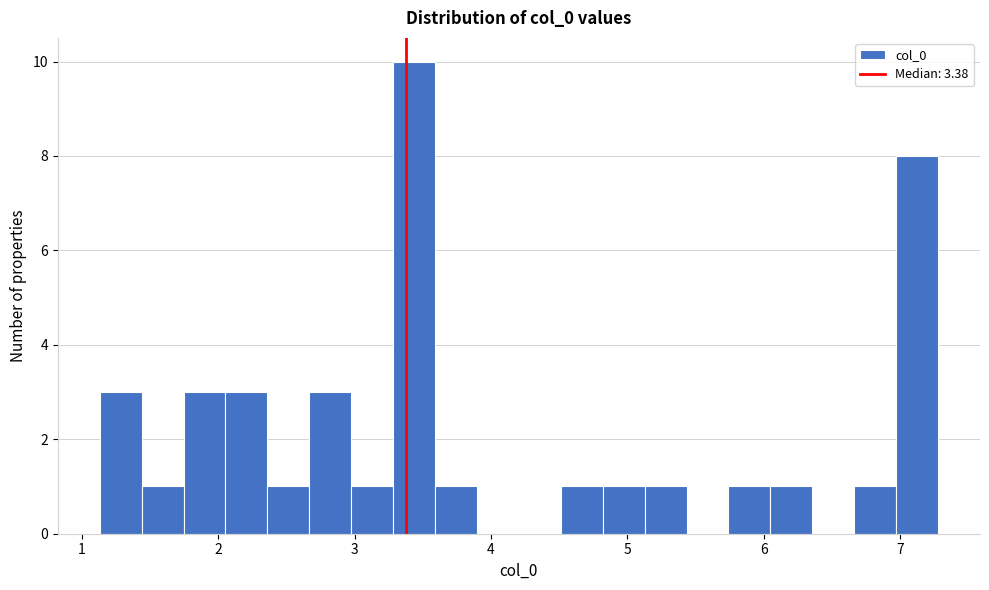

Read against the x-axis, roughly where is the centre of the tallest bar?

3.4